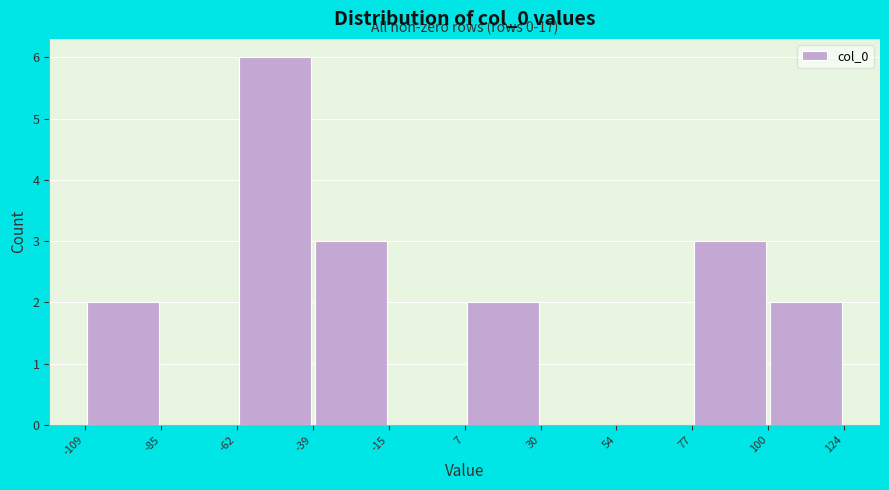

Which range on the x-axis has the tallest bar?

-62 to -39